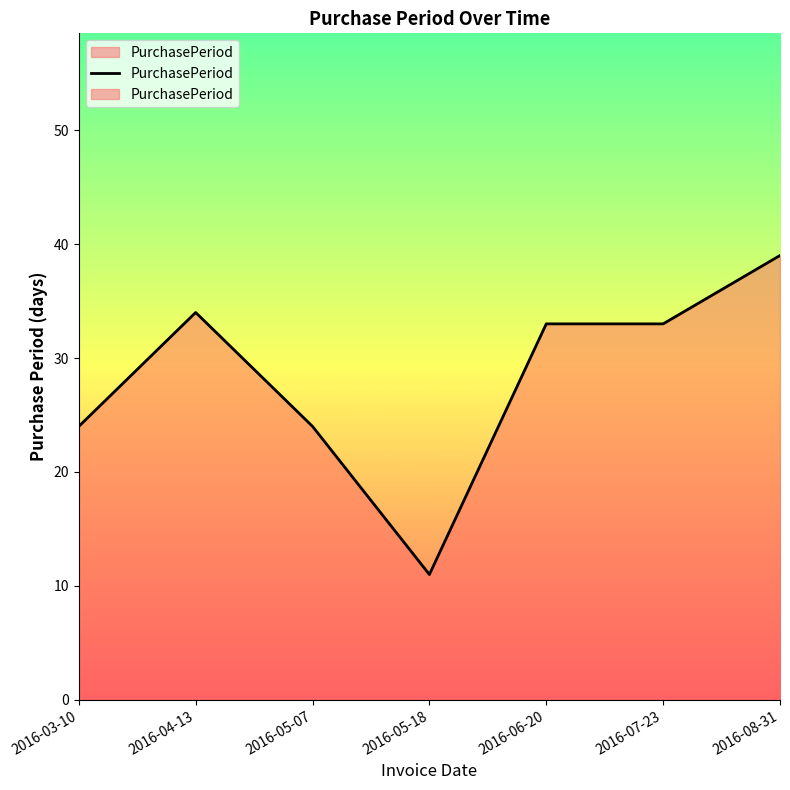

Where does the data first go above 33?

2016-04-13